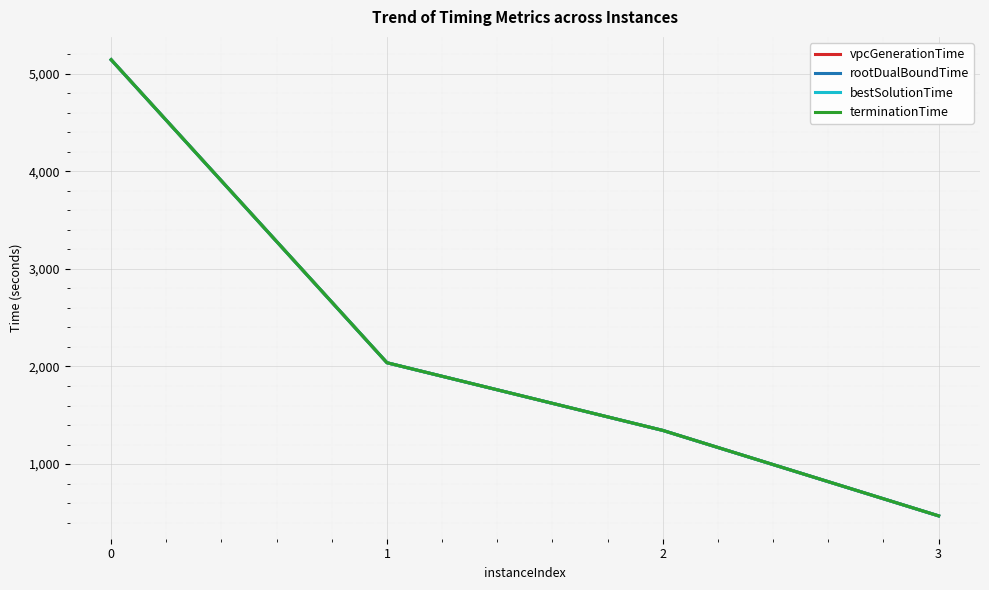

What is the difference between the maximum and minimum values in the vpcGenerationTime series?

4675.2